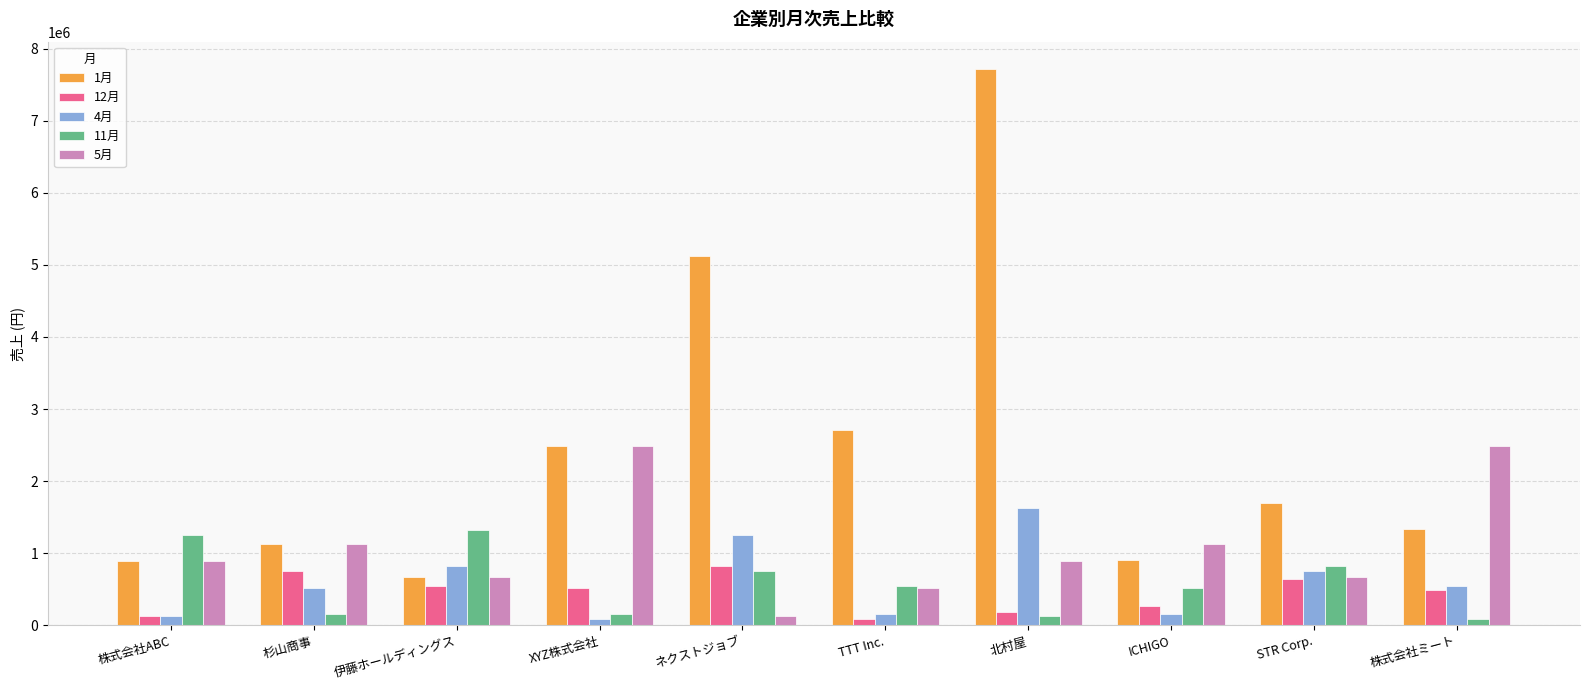

Which series has the largest range (max minus min)?

1月